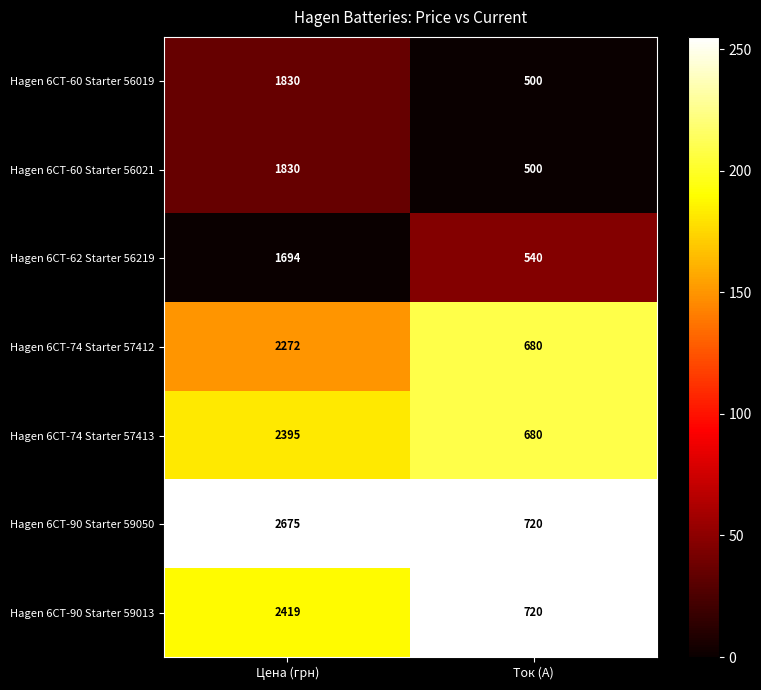

Reading left to right, what are all the values shown in this chart?

Hagen 6СТ-60 Starter 56019: 1830	500
Hagen 6СТ-60 Starter 56021: 1830	500
Hagen 6СТ-62 Starter 56219: 1694	540
Hagen 6СТ-74 Starter 57412: 2272	680
Hagen 6СТ-74 Starter 57413: 2395	680
Hagen 6СТ-90 Starter 59050: 2675	720
Hagen 6СТ-90 Starter 59013: 2419	720